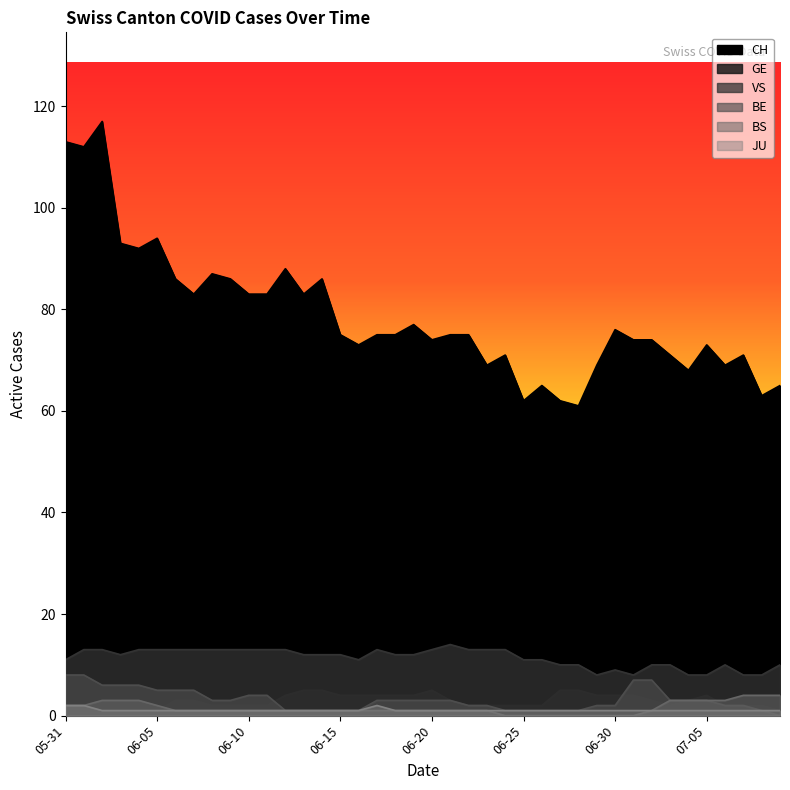

In CH, how many points are lower than both neighbors (excluding endpoints)?

12